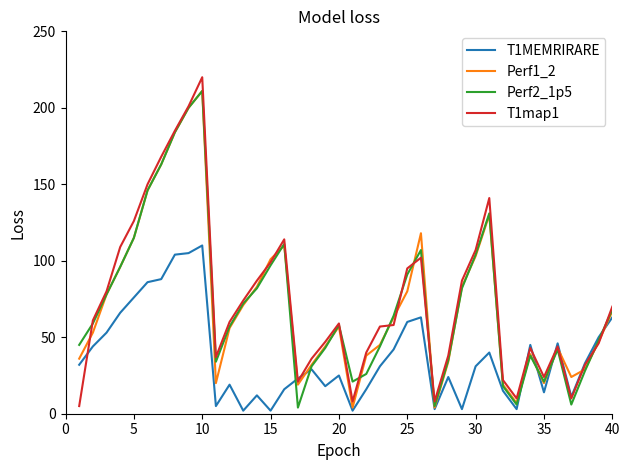

Which series has the widest spread of values?

T1map1